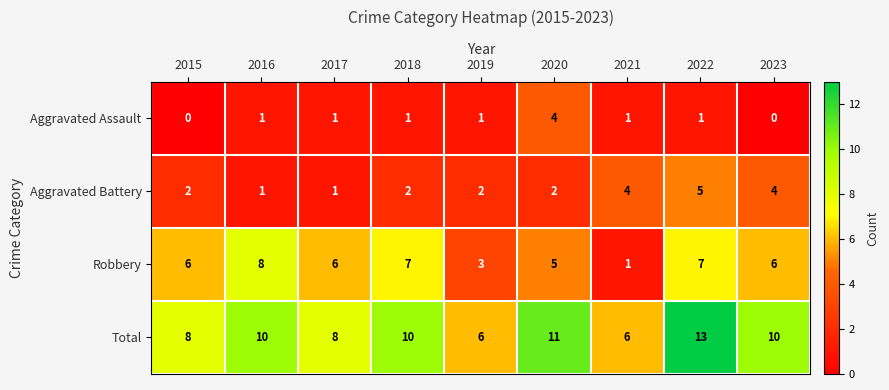

Rank the series at 2022 from lowest to highest value.

Aggravated Assault, Aggravated Battery, Robbery, Total